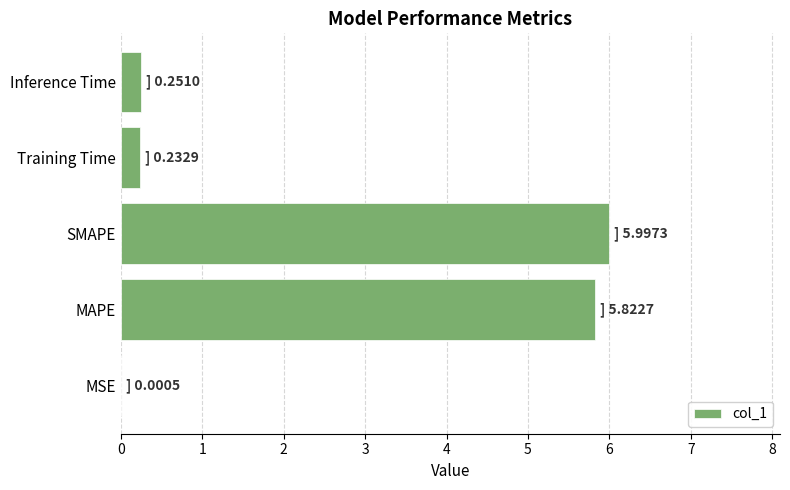

Which label corresponds to the largest value in the chart?

SMAPE